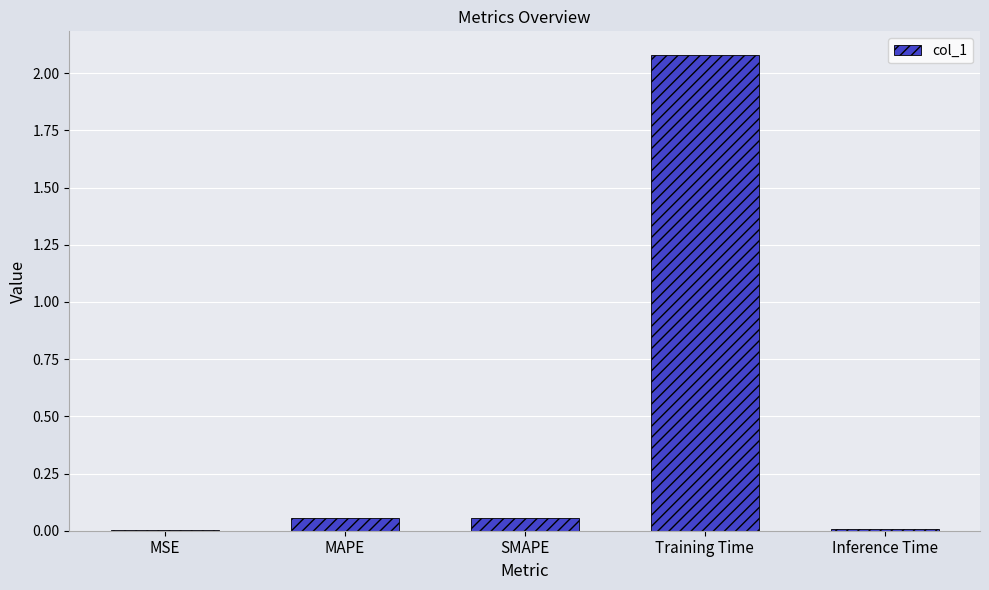

Are the bars horizontal?

No